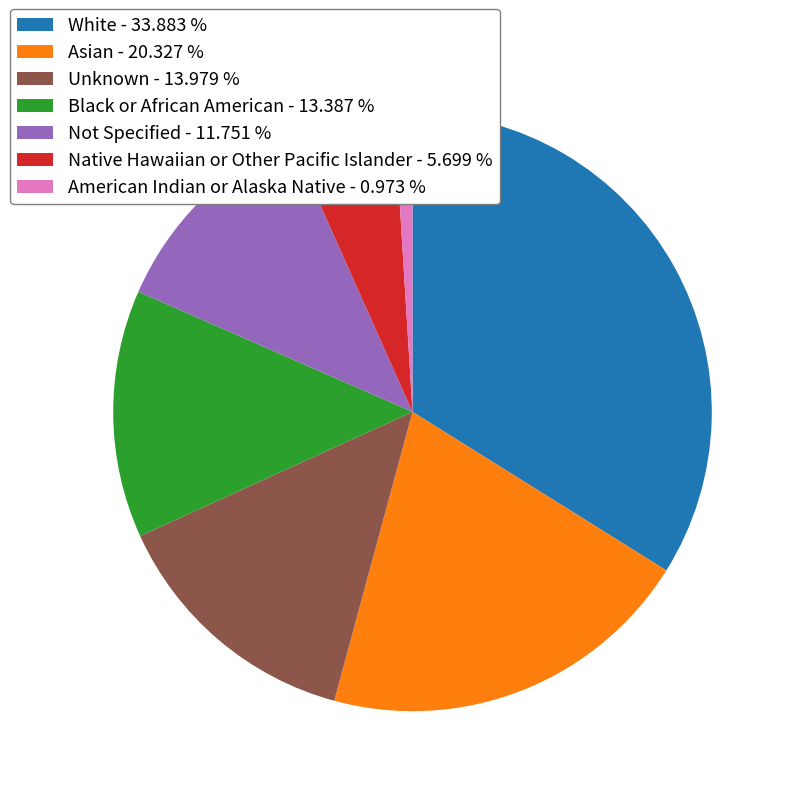

Approximately how many times larger is the value at Not Specified compared to White?

0.3